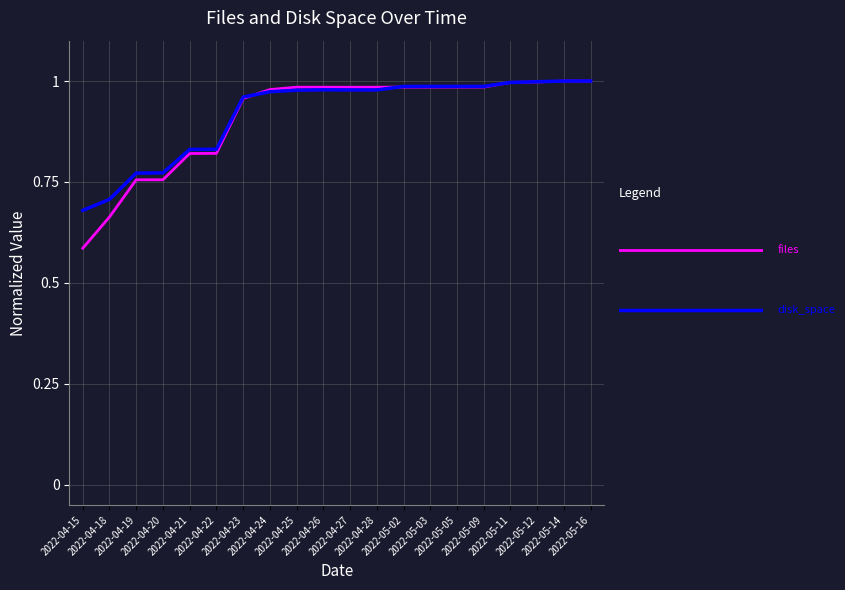

Does the chart have visible grid lines?

Yes